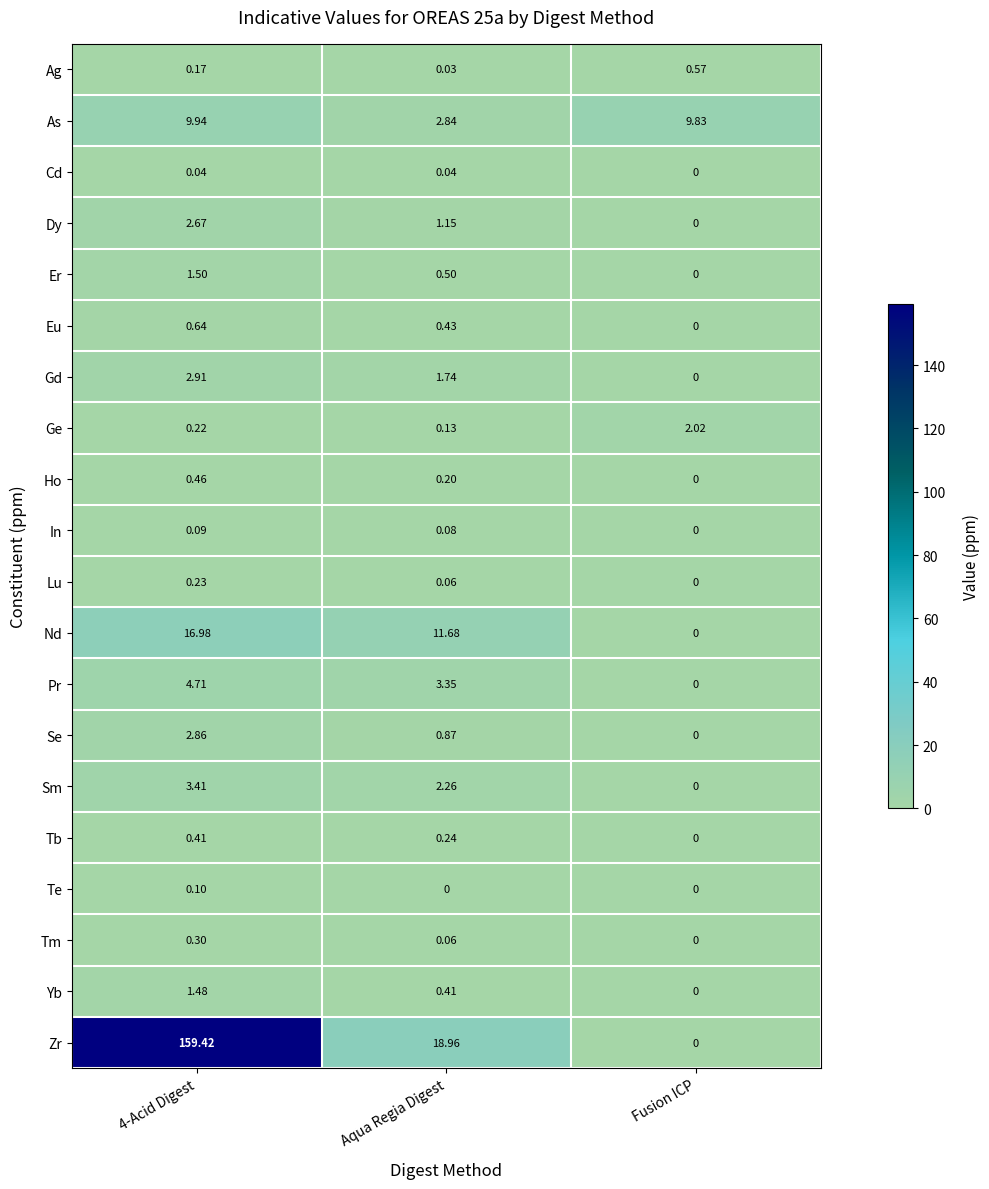

Between Aqua Regia Digest and Fusion ICP, which series saw the biggest shift?

Zr